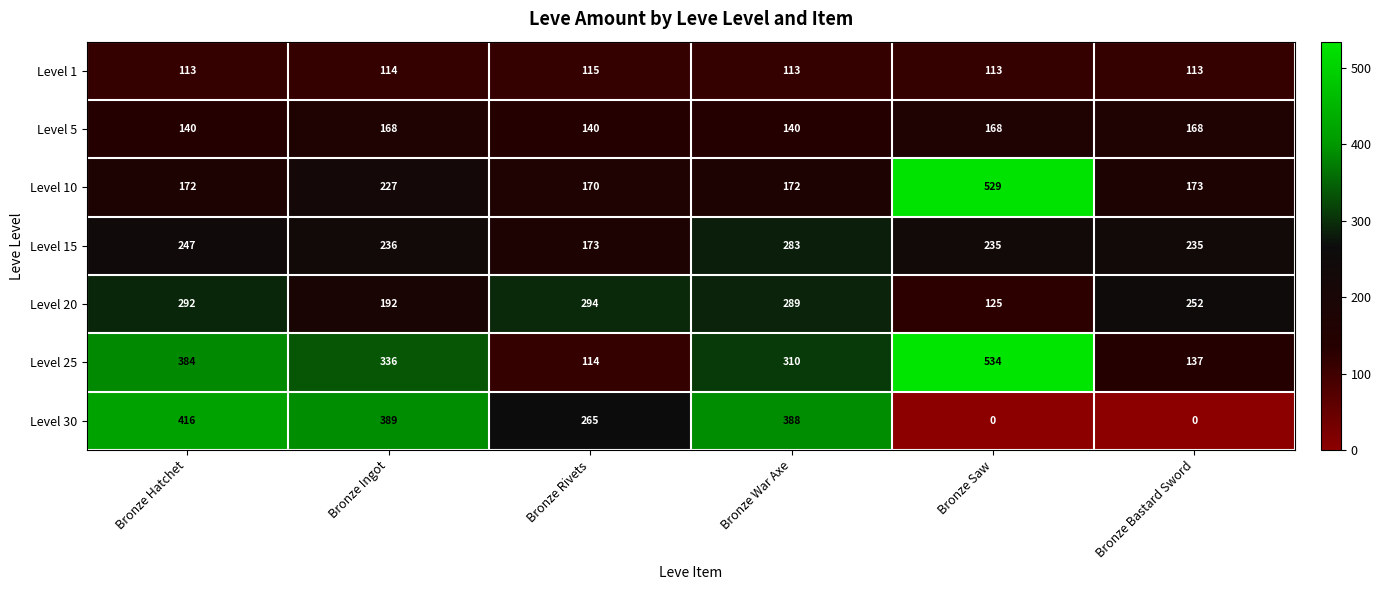

What is the minimum value for Level 20?

125